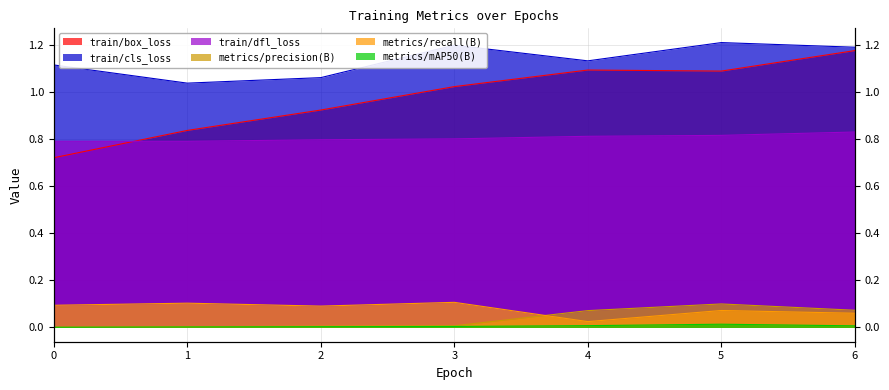

Between which two adjacent categories do train/dfl_loss and train/box_loss first intersect?

0 and 1